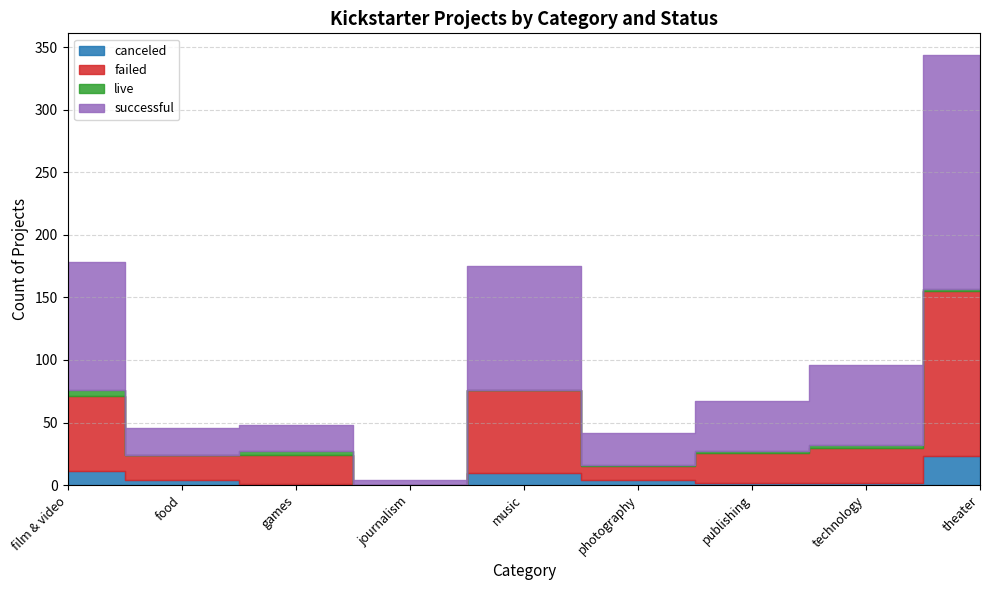

What is the greatest value displayed?

187